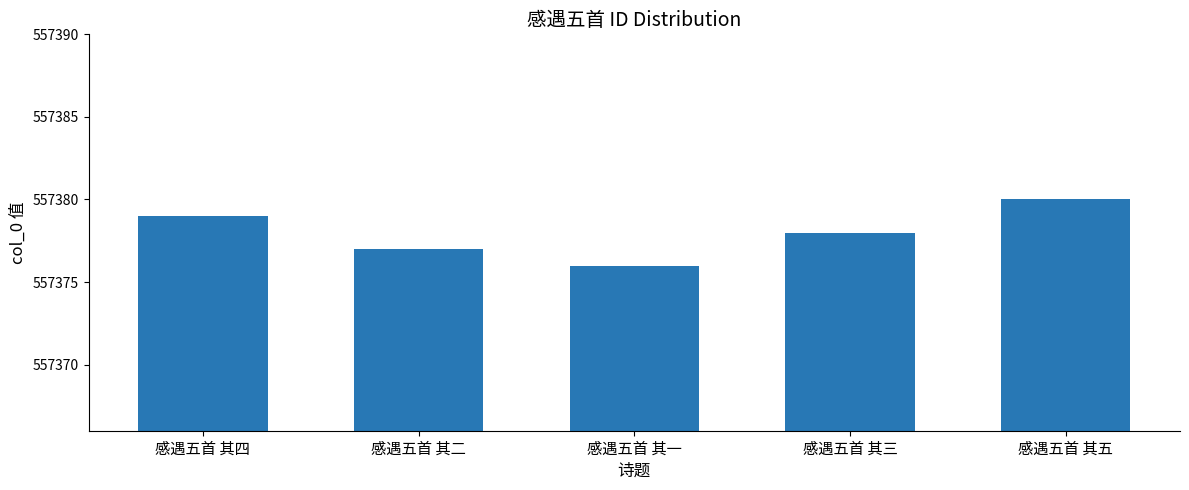

Count the values in the range 557377 to 557379.

3